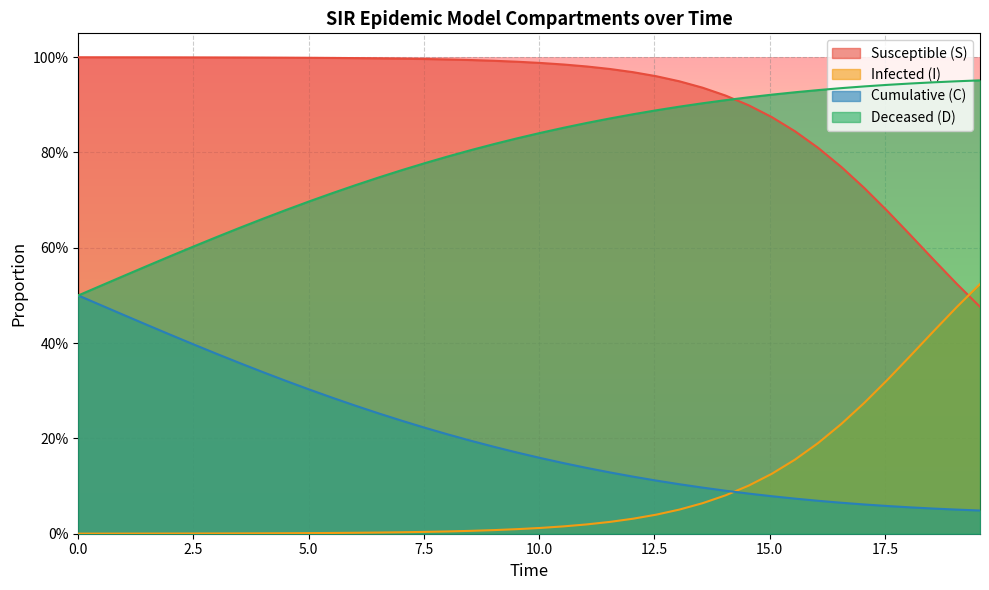

Count the D values in the range 0 to 1.

40